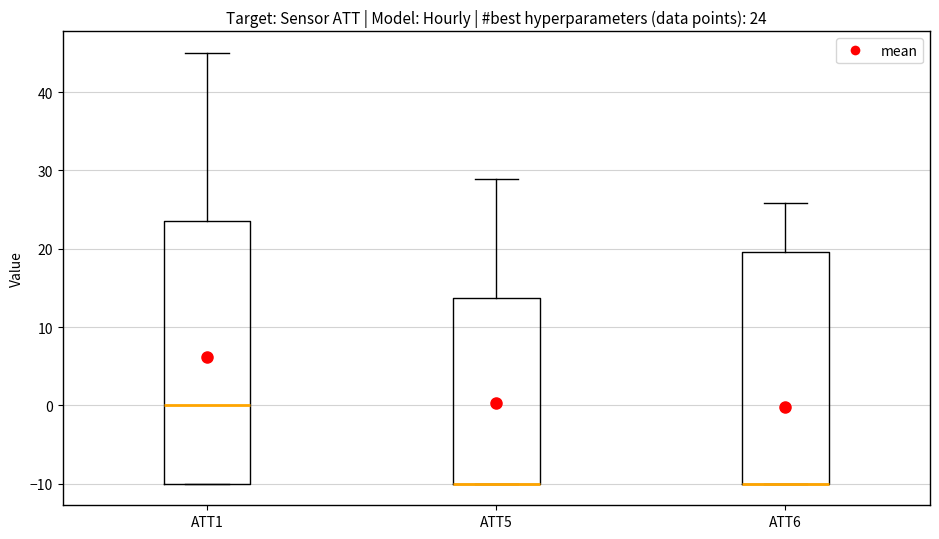

Comparing the boxes themselves (not the whiskers), which one is the tallest?

ATT1